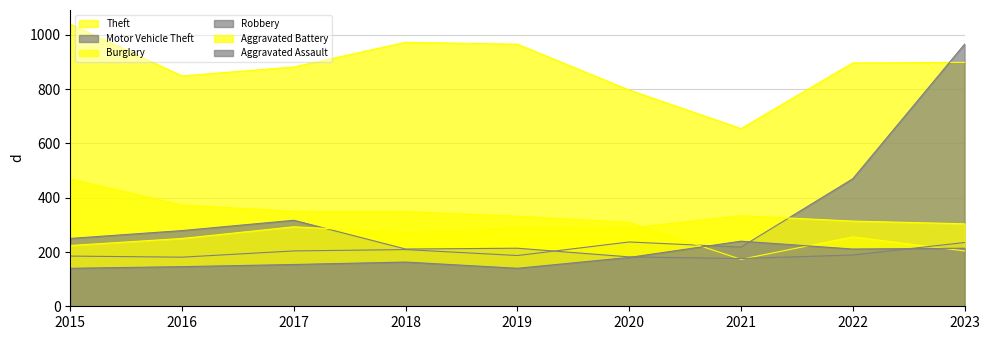

At which category is the sum across all series the highest?

2023